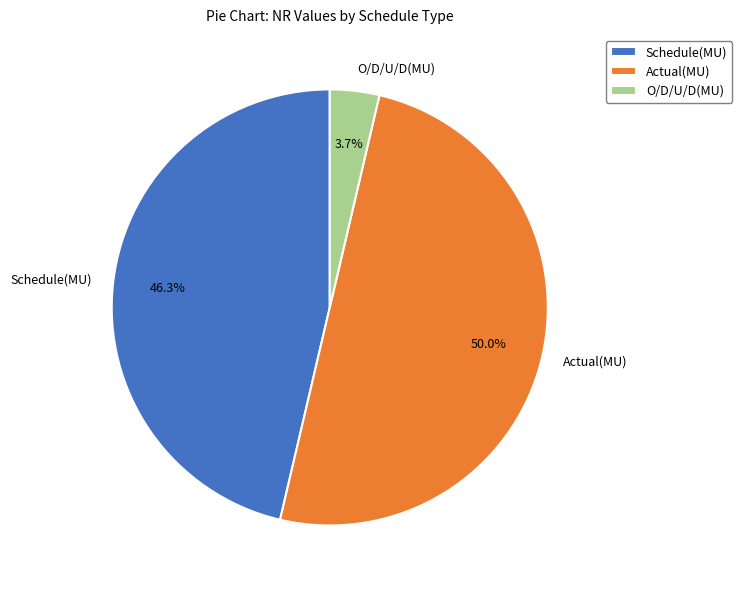

Does O/D/U/D(MU) account for over 50% of the chart?

No